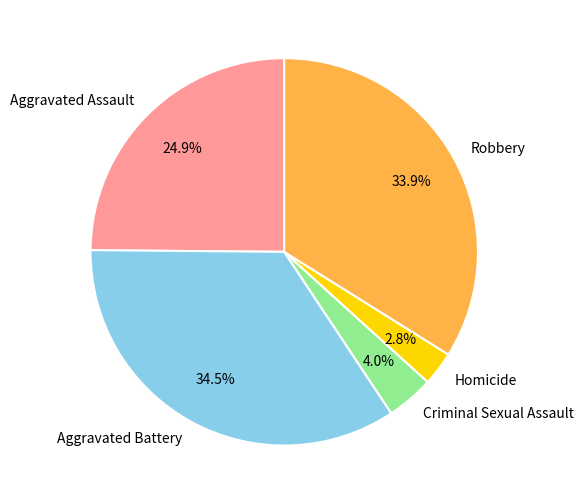

What is the smallest slice in the pie chart?

Homicide